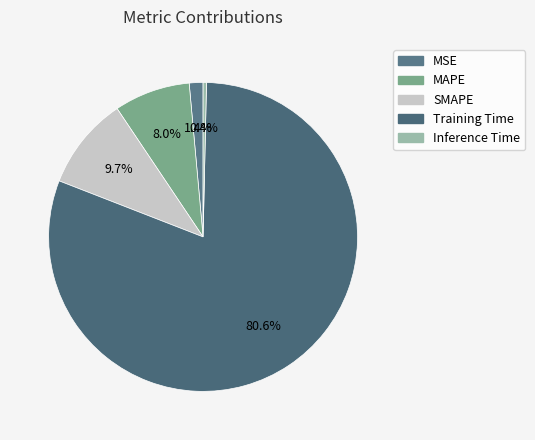

How many segments does this pie chart have?

5